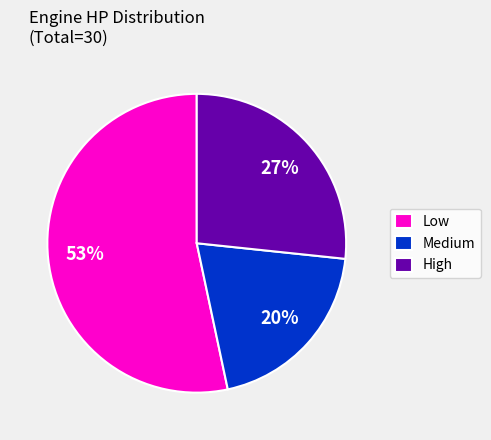

What is the smallest slice in the pie chart?

Medium